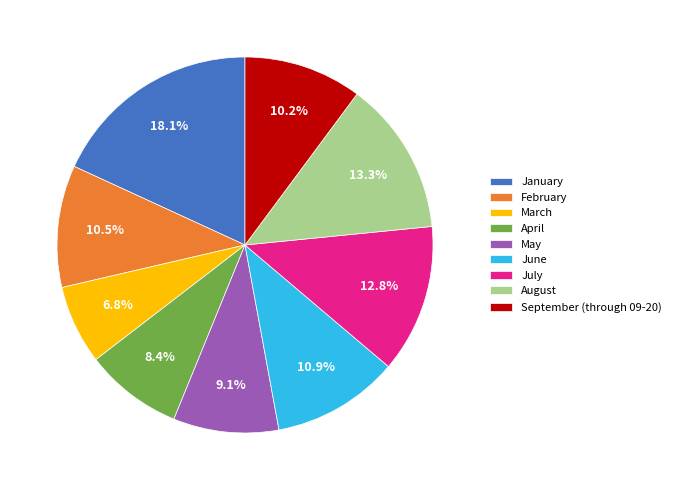

Which has a higher value, March or September (through 09-20)?

September (through 09-20)